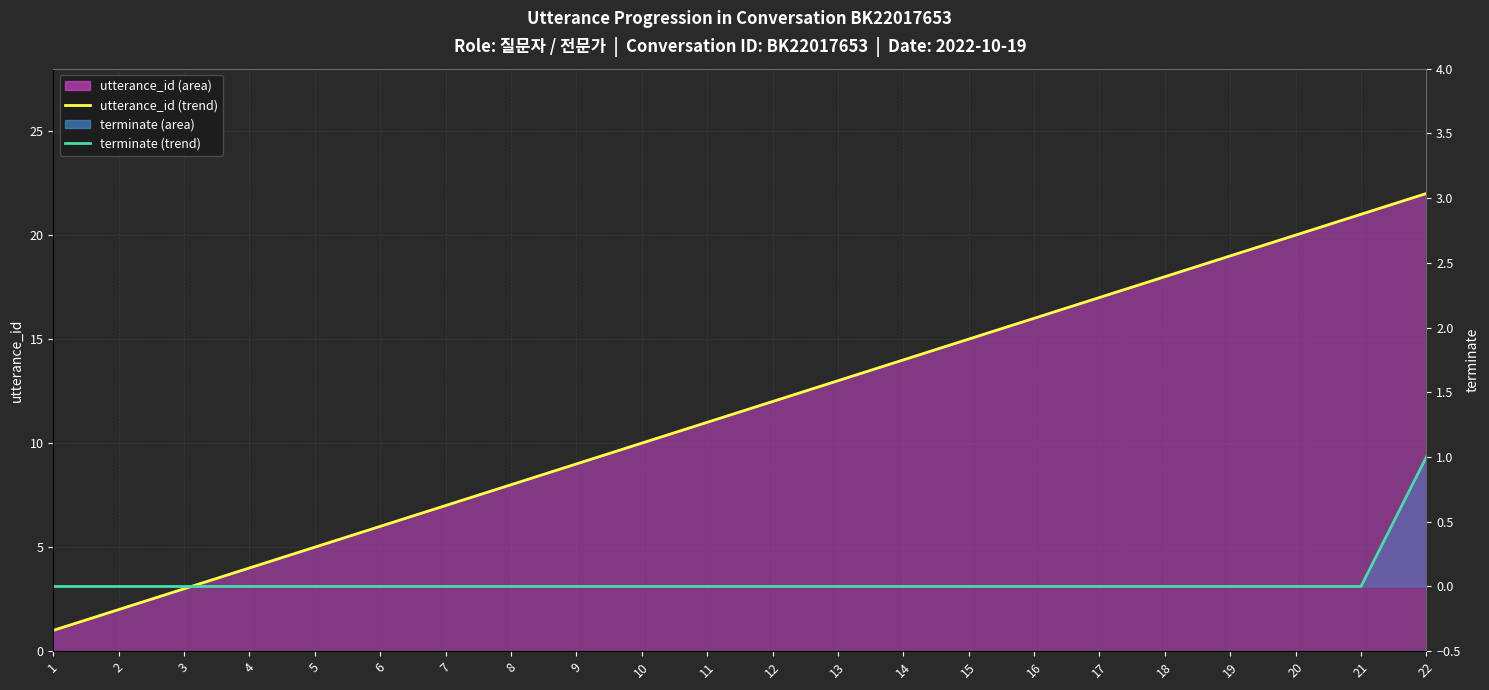

What is the difference between the second highest and second lowest values in the utterance_id (line) series?

19